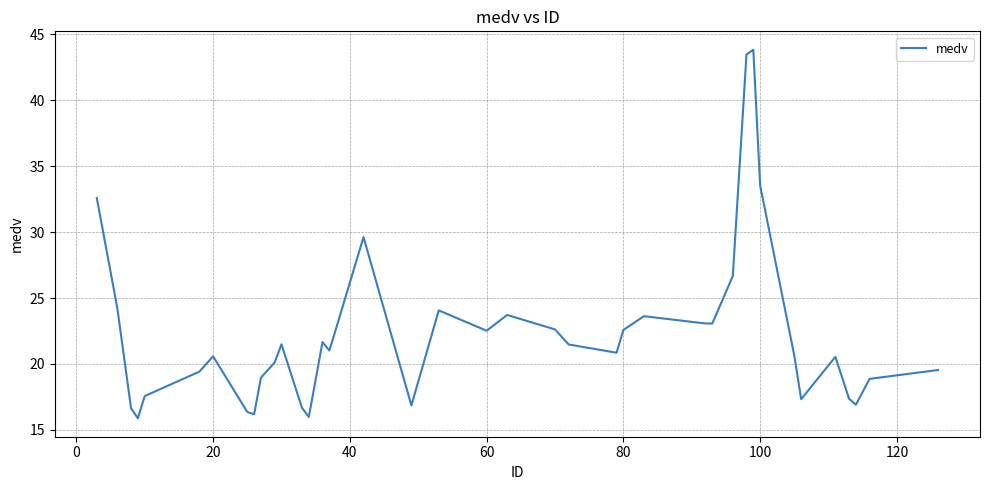

What is the difference between the second highest and minimum values?

27.6